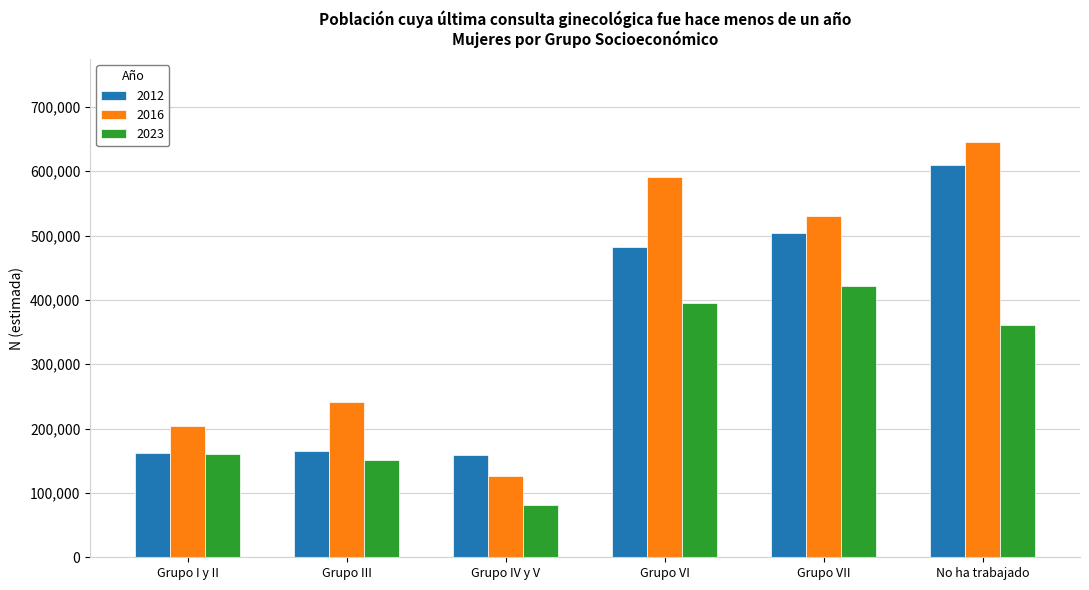

The 2012 series shows 504603 at Grupo VII. True or false?

True